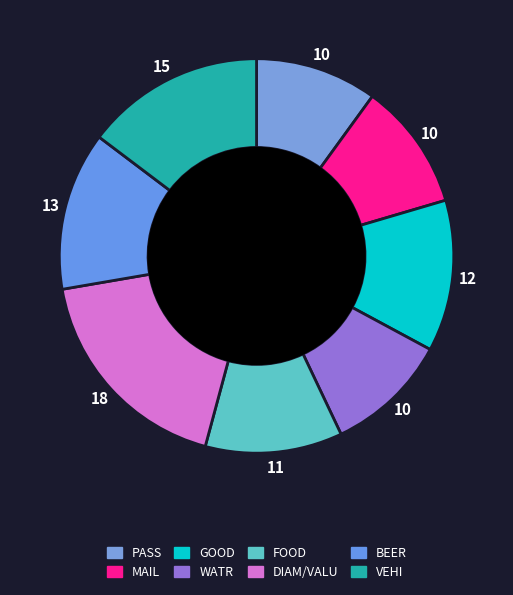

How many segments does this pie chart have?

8